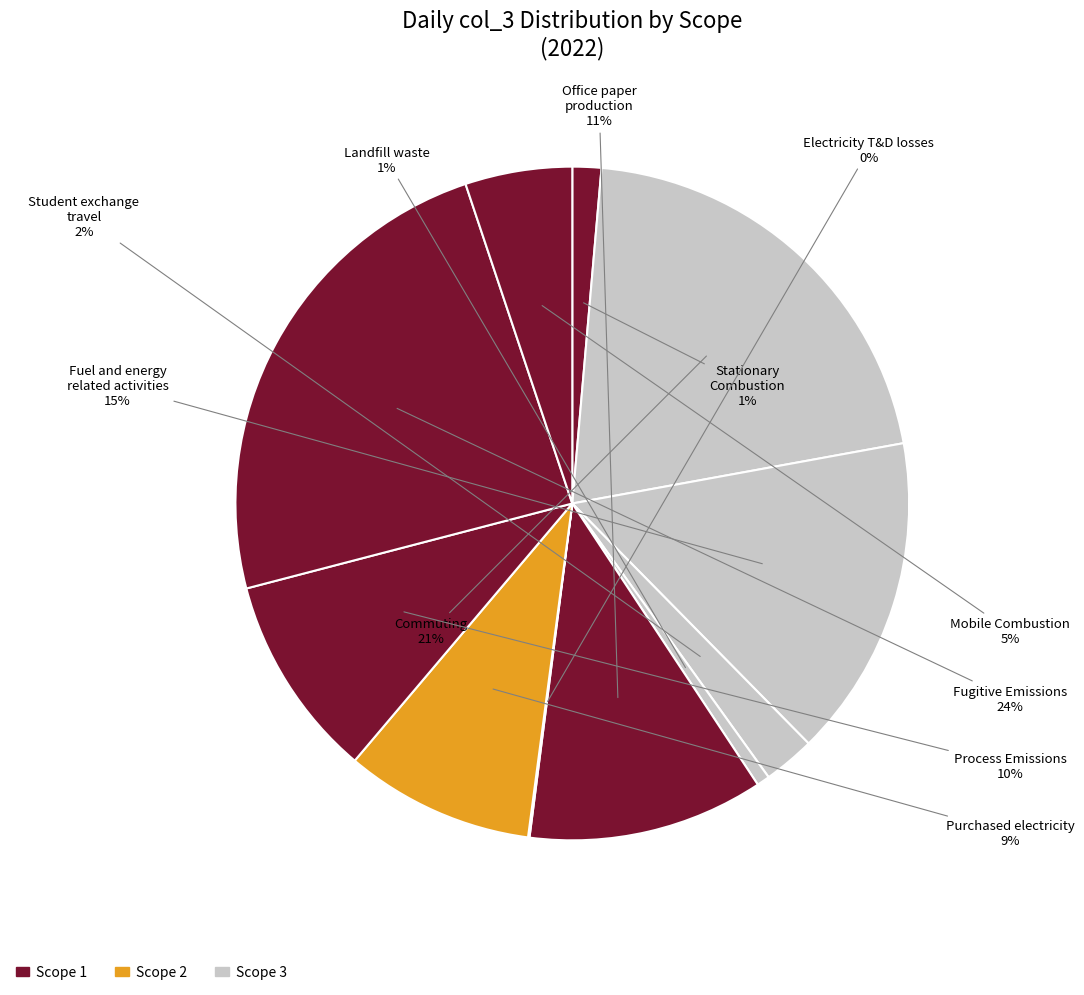

Is it true that Stationary Combustion is 15% of the pie?

False